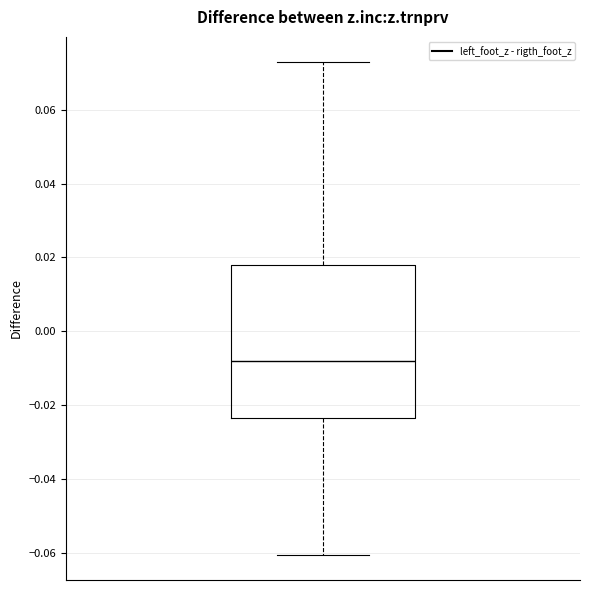

Where does the upper whisker of the box end on the y-axis? The values are not printed on the chart, so give them approximately, as read against the axis.

0.074